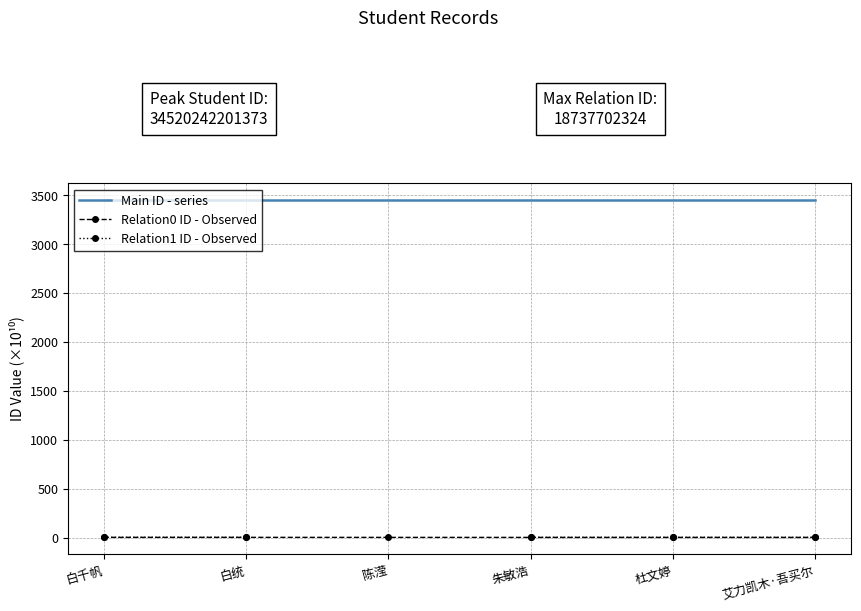

Is the value of Relation0 ID - Observed at 艾力凯木·吾买尔 greater than the value of Main ID - series at 杜文婷?

No